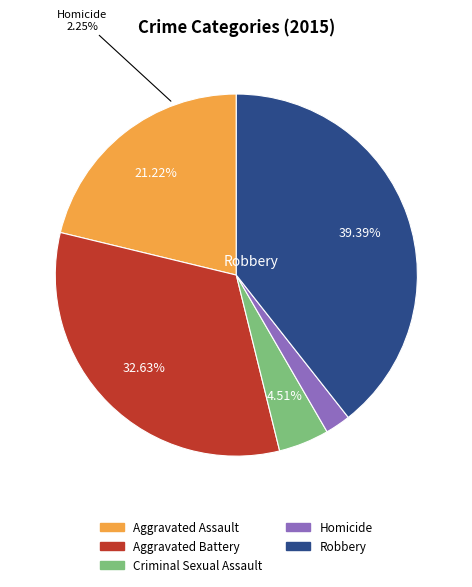

What is the smallest slice in the pie chart?

Homicide